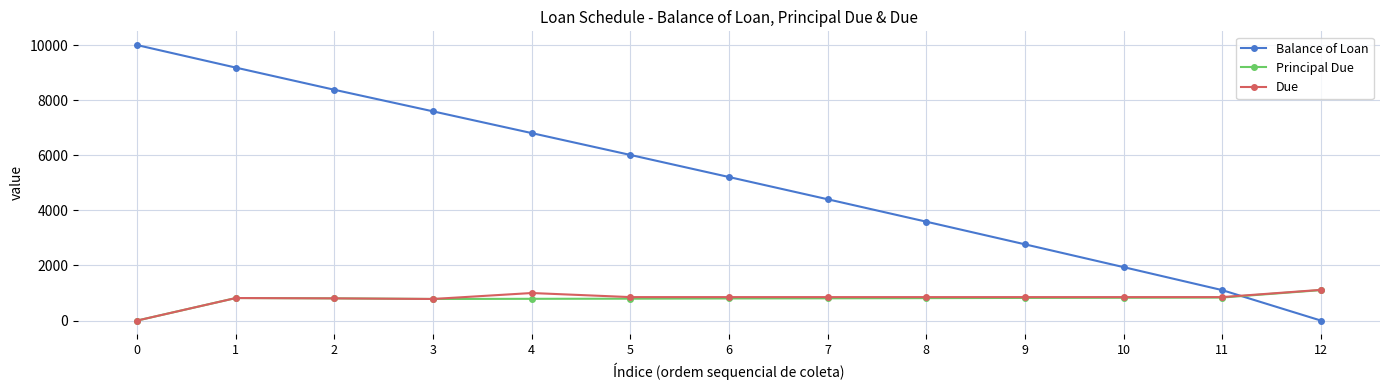

Is the value of Balance of Loan at 10 greater than the value of Due at 10?

Yes